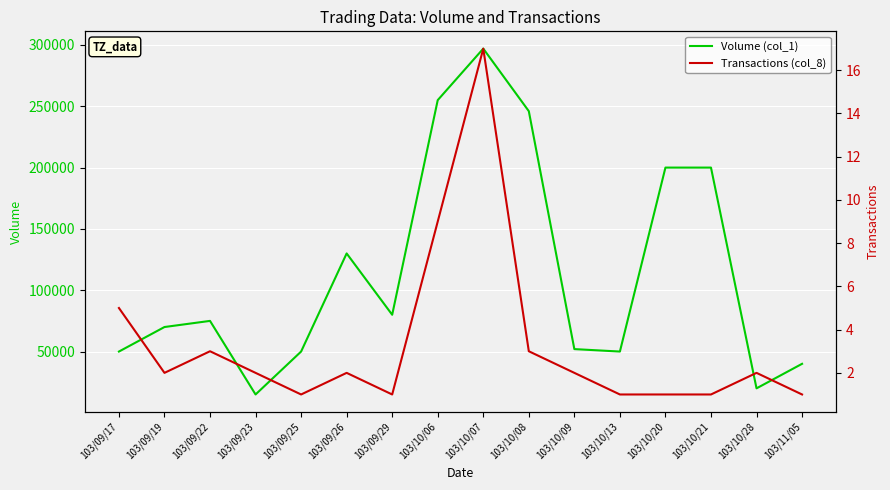

Is it true that Transactions (col_8) equals 1 at 103/09/26?

False